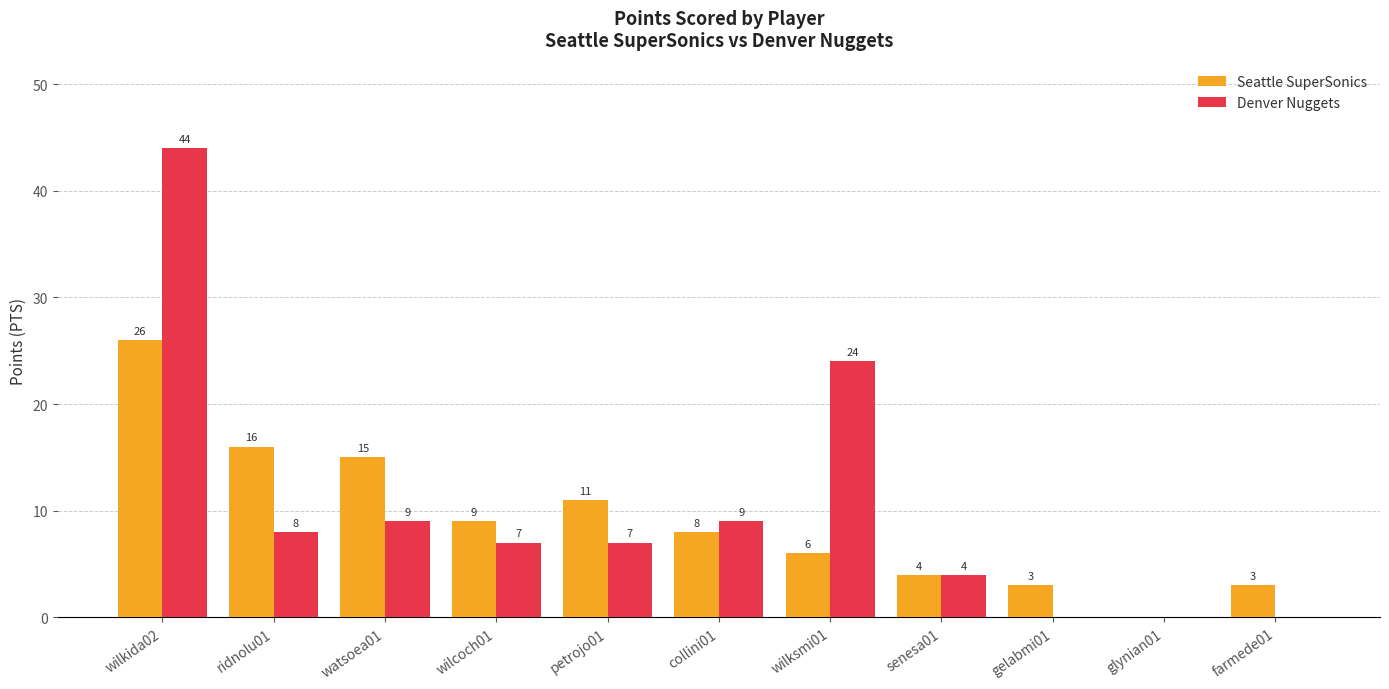

The Denver Nuggets series shows 0 at farmede01. True or false?

True